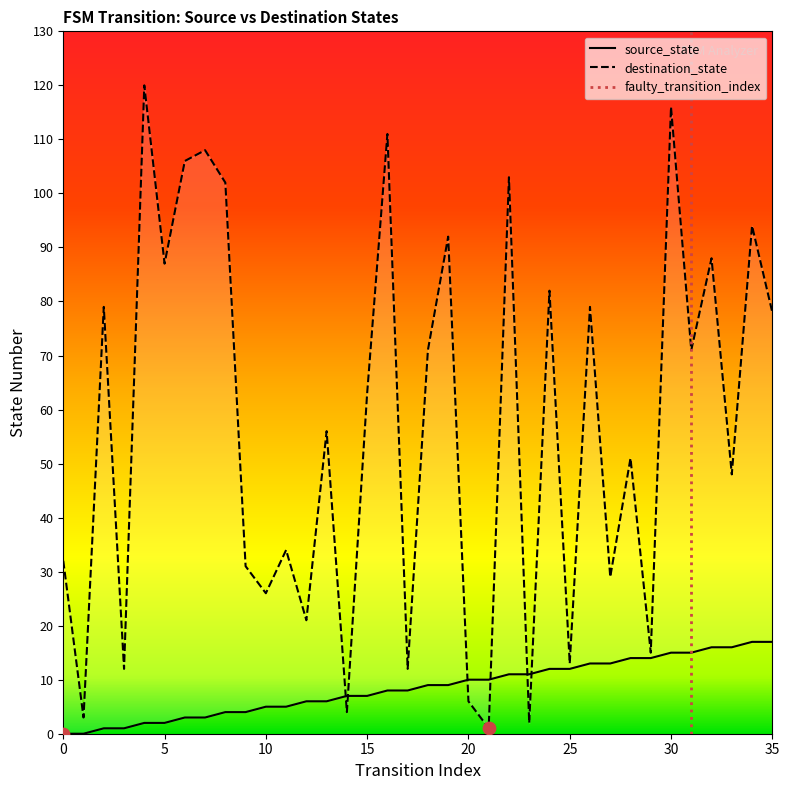

Is the value of source_state at 7 greater than the value of destination_state at 14?

No